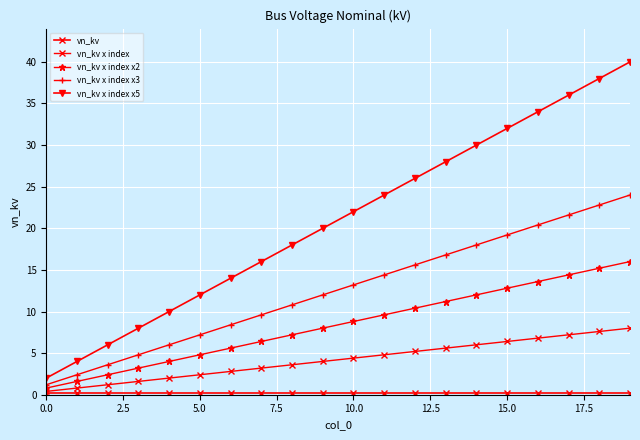

What is the difference between the maximum and minimum values in the vn_kv x index x5 series?

38.0